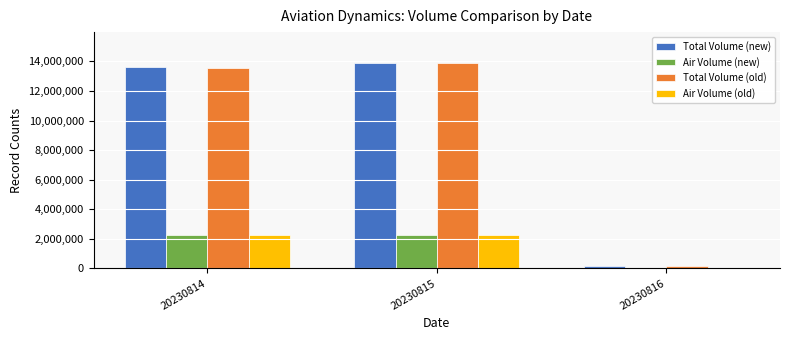

Which series changed the most between 20230814 and 20230816?

Total Volume (new)